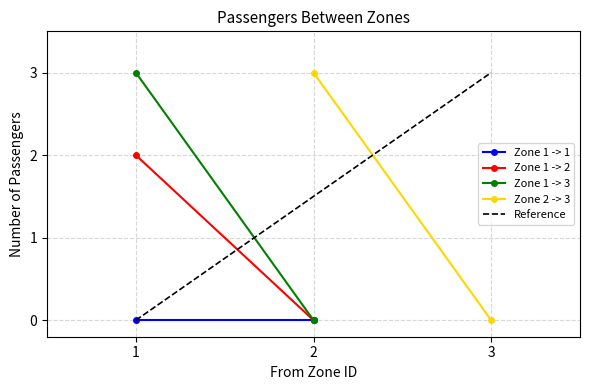

Reading left to right, list all the values displayed in this chart.

Zone 1 -> 1: 0	0
Zone 1 -> 2: 2	0
Zone 1 -> 3: 3	0
Zone 2 -> 3: 3	0
Reference: 0	3